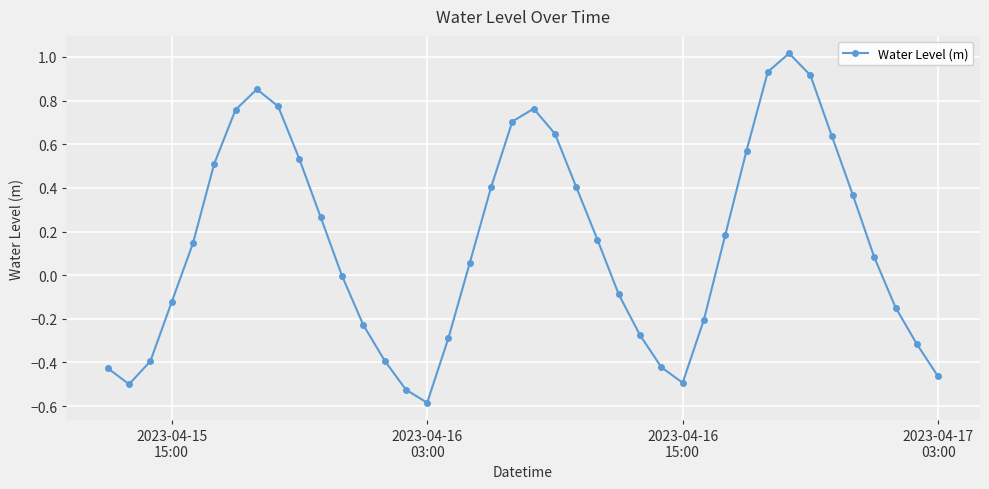

What is the greatest value displayed?

1.0